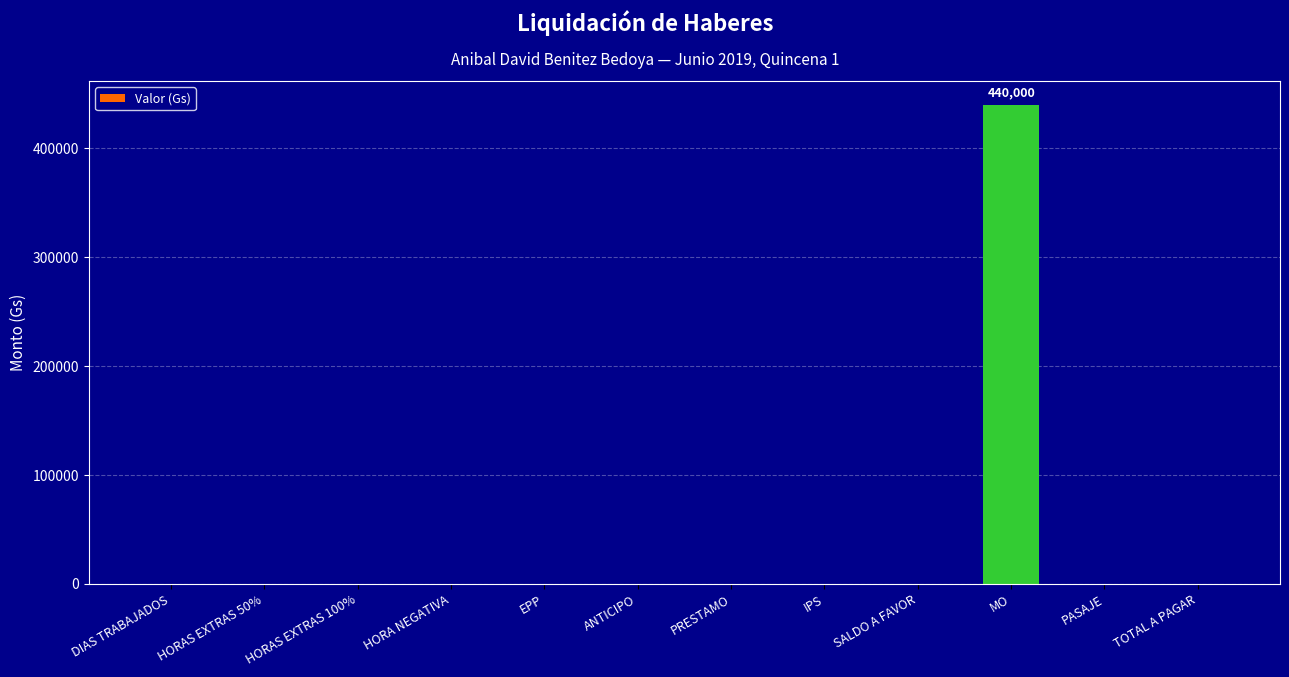

What is the sum of all values?

440000